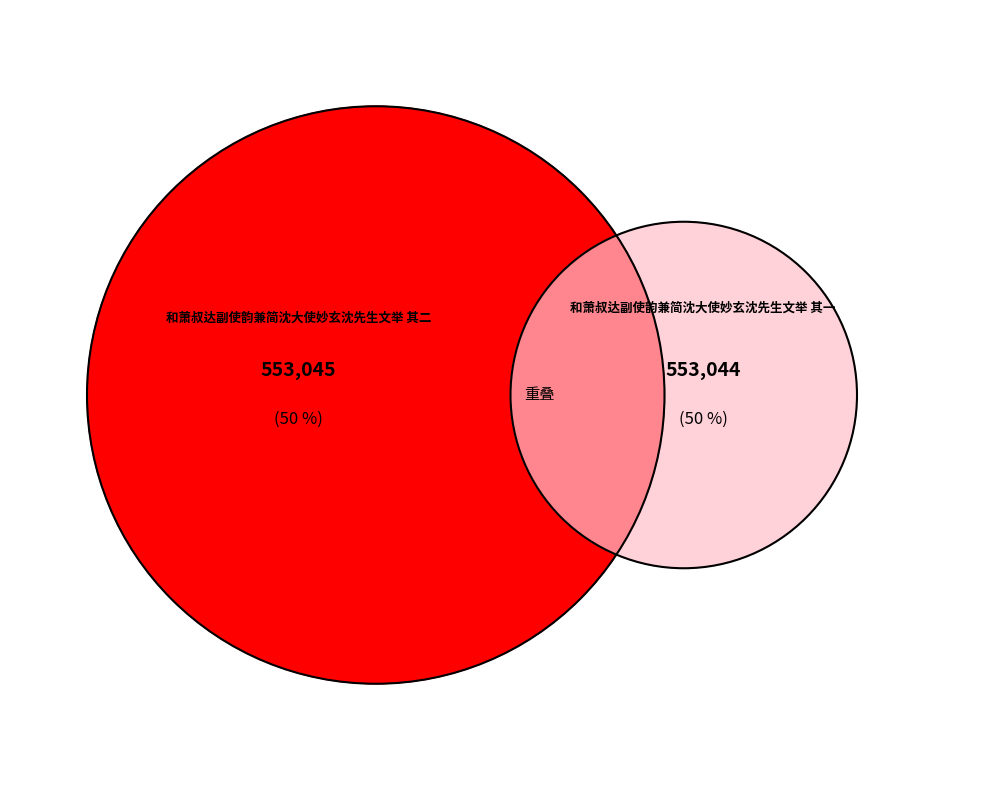

What is the change in value from 和萧叔达副使韵兼简沈大使妙玄沈先生文举 其二 to 和萧叔达副使韵兼简沈大使妙玄沈先生文举 其一?

-1